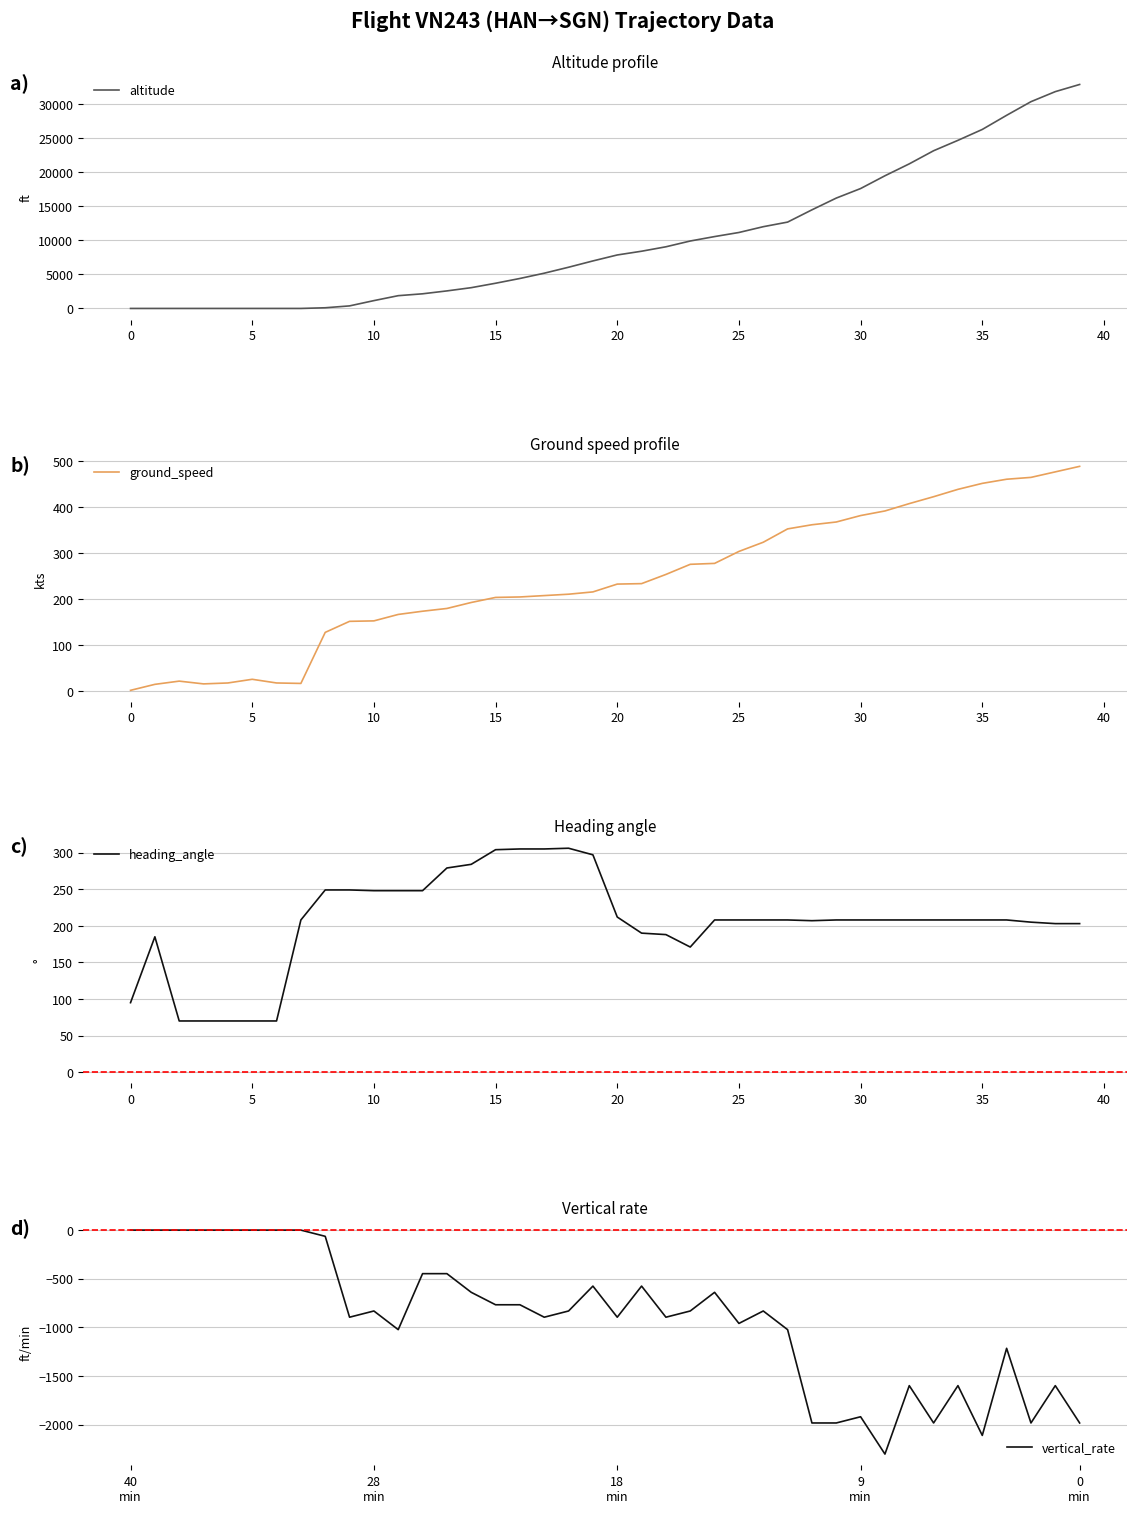

How many categories are shown in the chart?

40